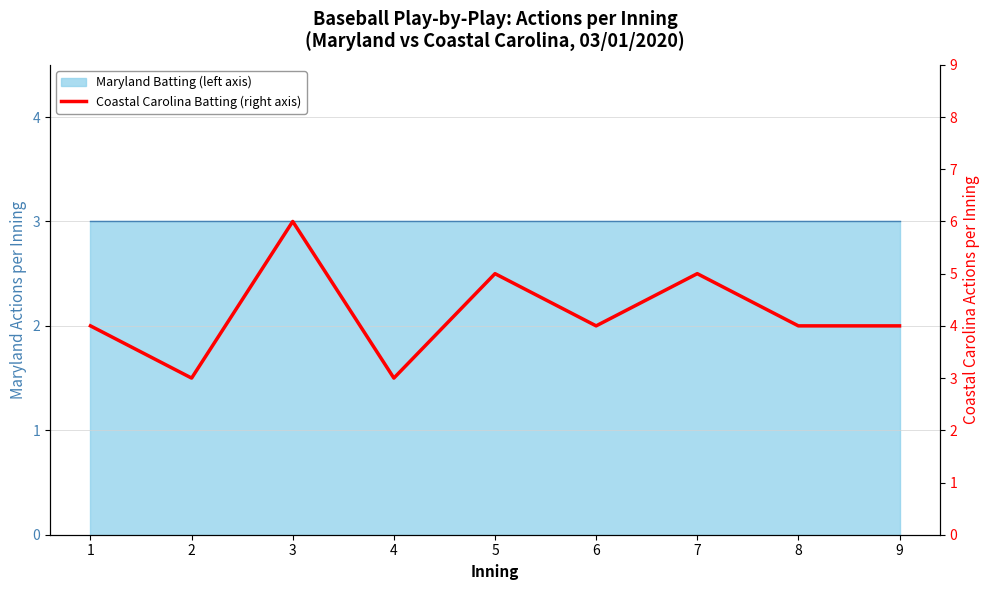

Which has a higher value, 1 or 8?

1